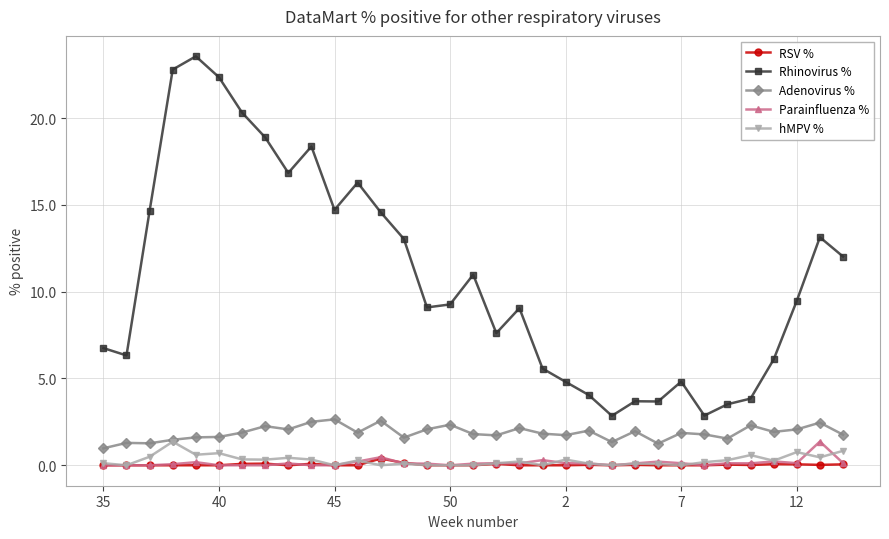

Does the chart have visible grid lines?

Yes